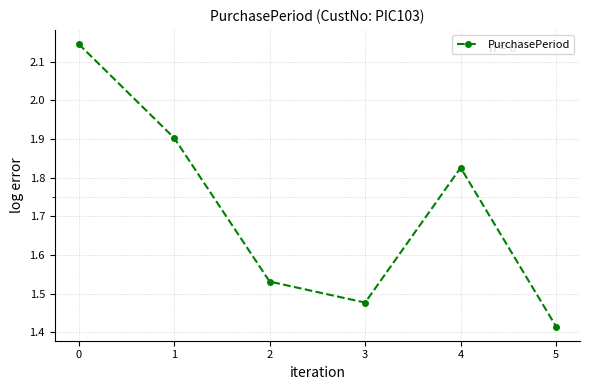

At which label is the value closest to 1?

5